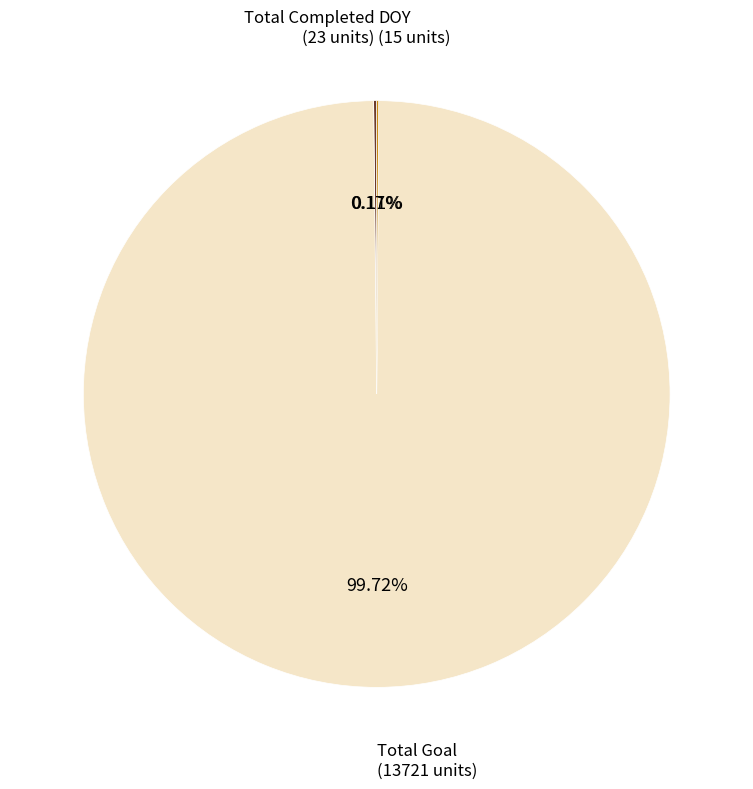

Is there a majority slice in this chart?

Yes